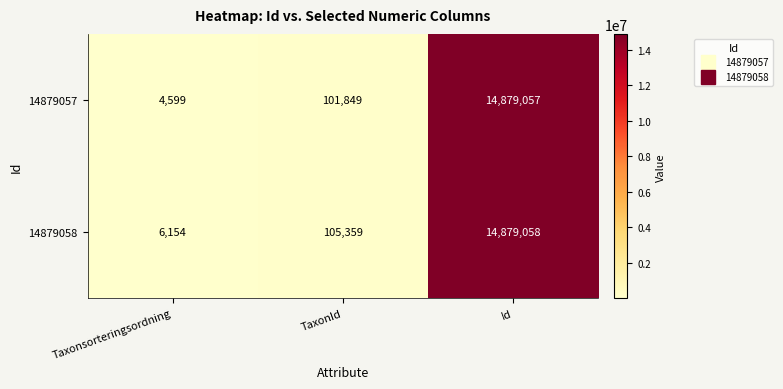

The 14879057 series shows 14879057 at Id. True or false?

True